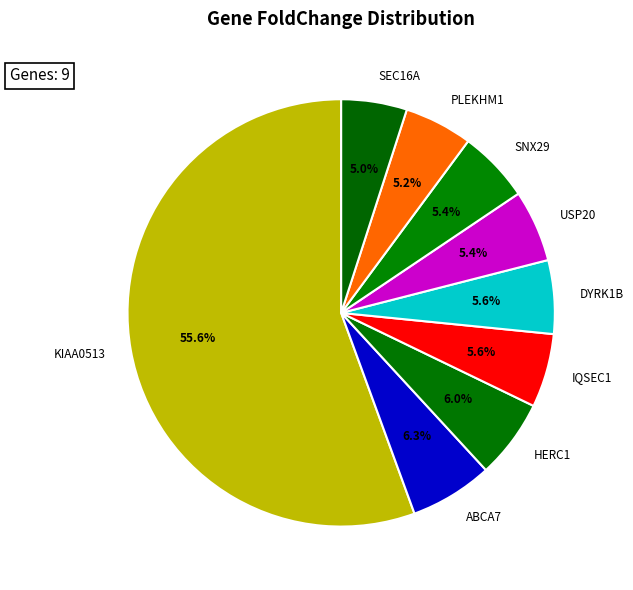

To the nearest percent, what is the difference between the largest and smallest slice percentages?

51%